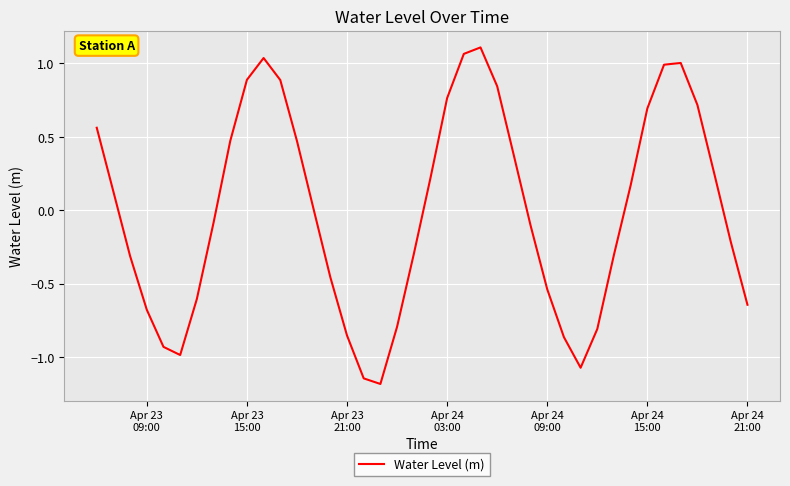

What is the smallest value displayed?

-1.2